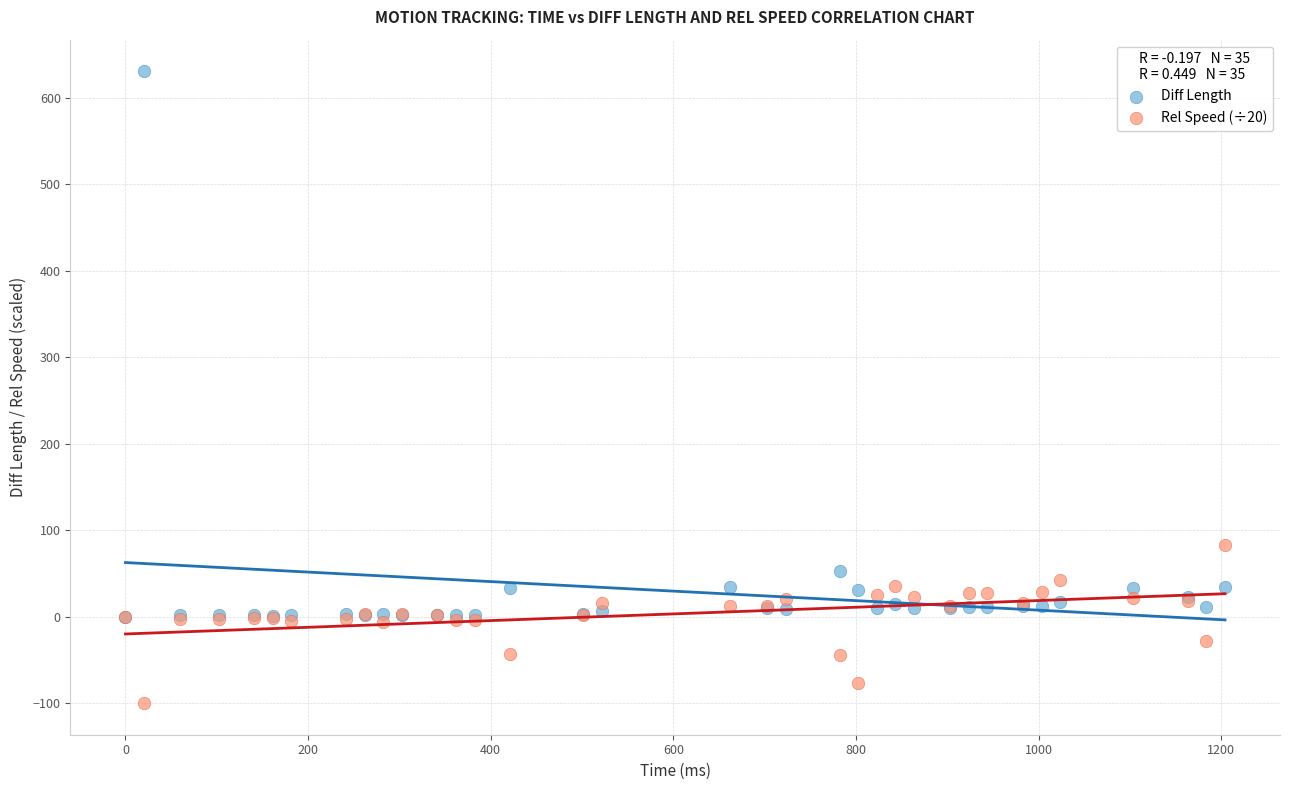

Which series contains the lowest Y value?

Rel Speed (÷20)